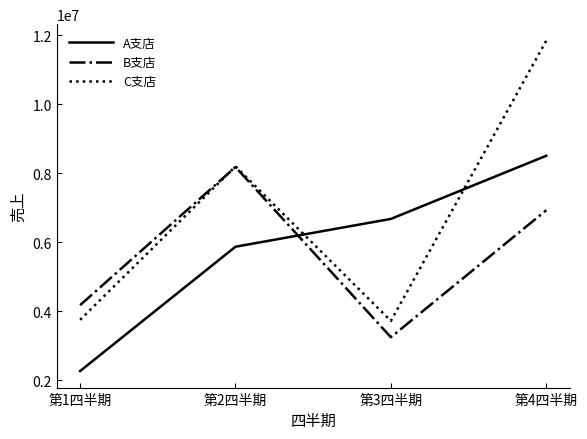

Rank the series by their average value, from lowest to highest.

B支店, A支店, C支店